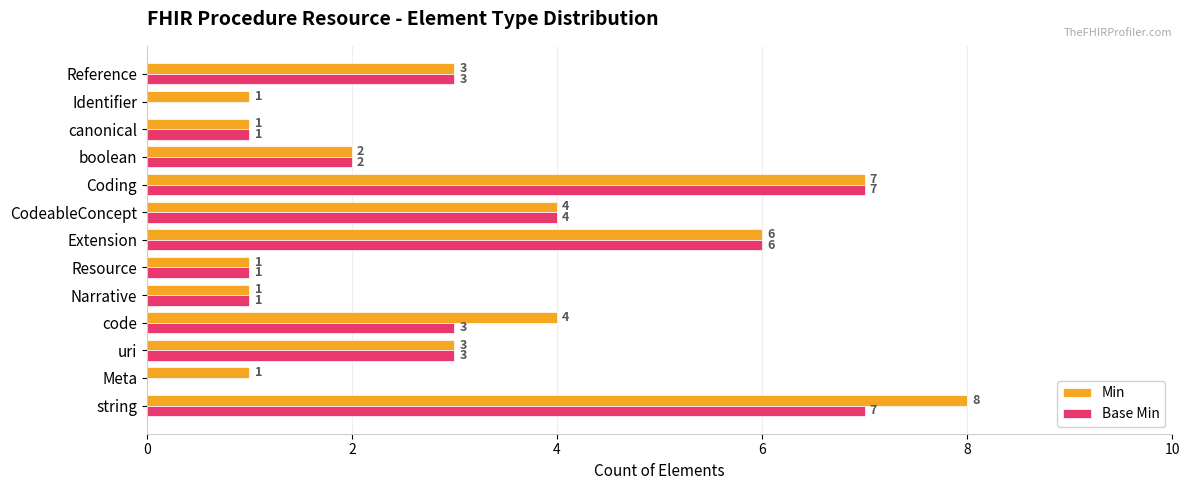

At which label does Min reach its peak?

string